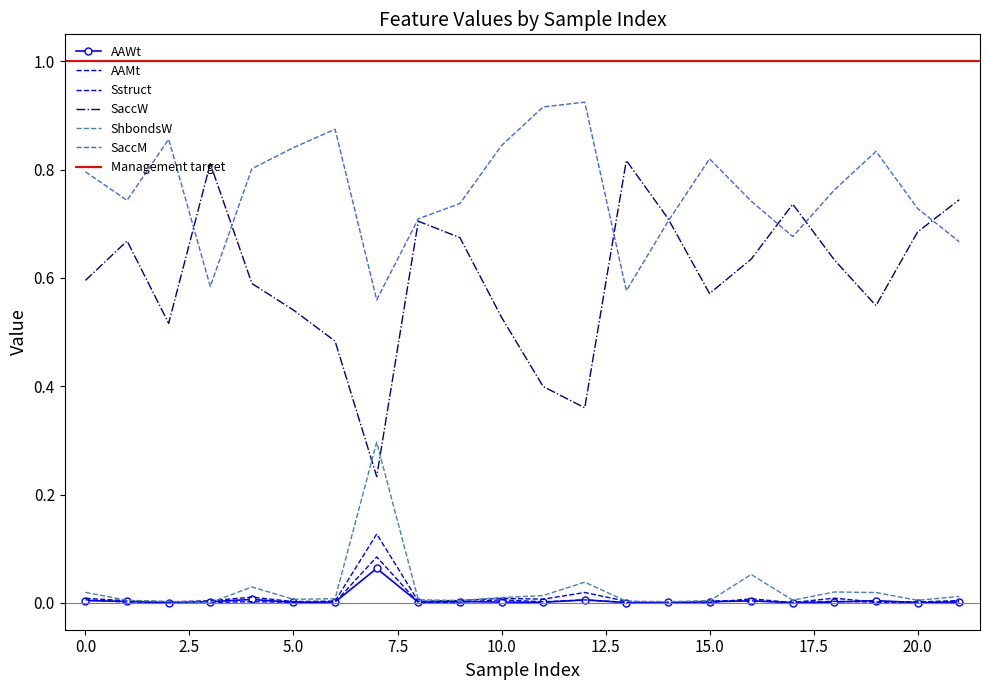

The value of Sstruct at 16 is 0.0. True or false?

False